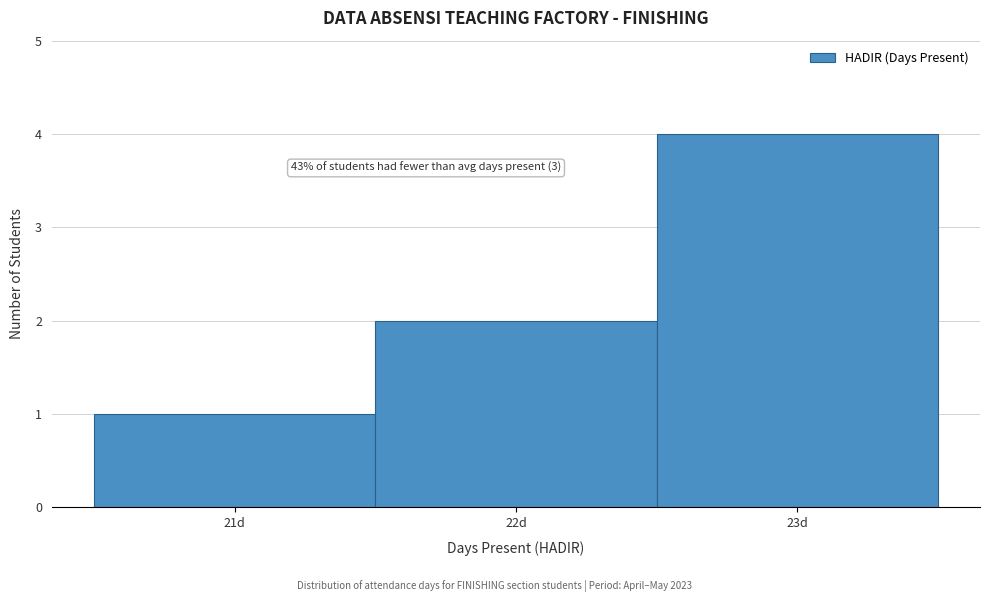

Which range on the x-axis has the tallest bar?

22.5 to 23.5